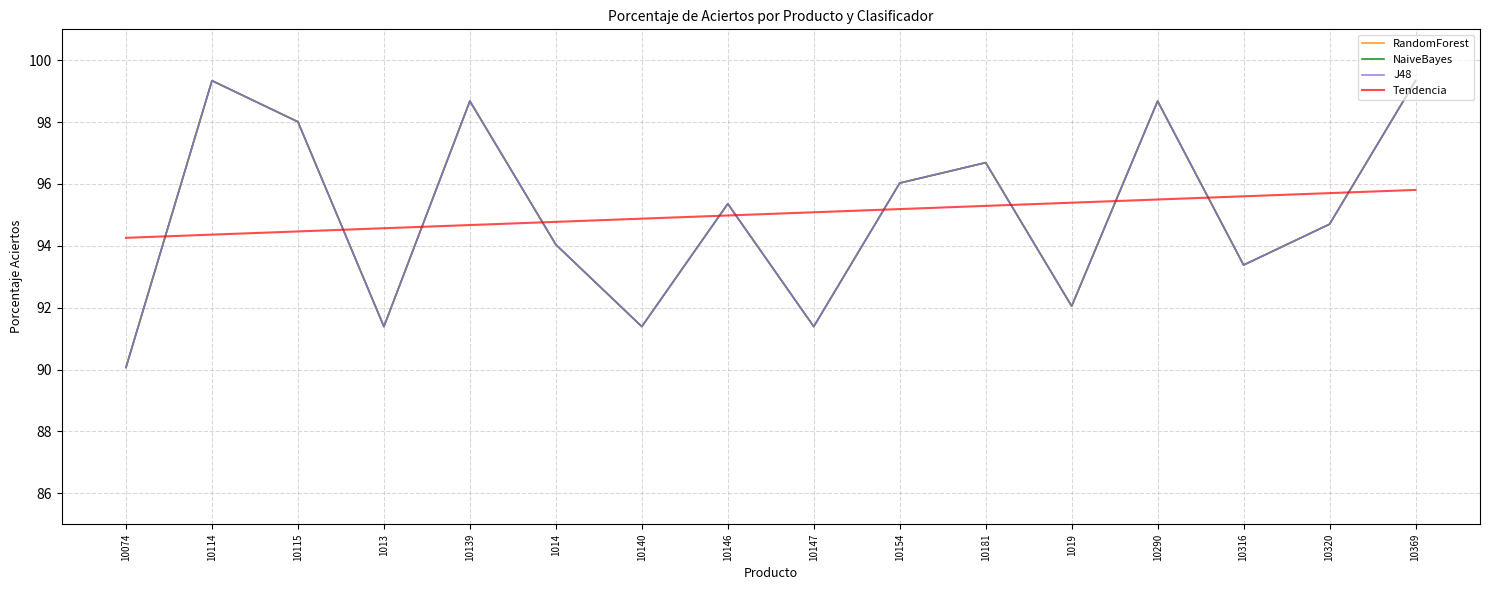

Is this an area chart (filled region under the line)?

No